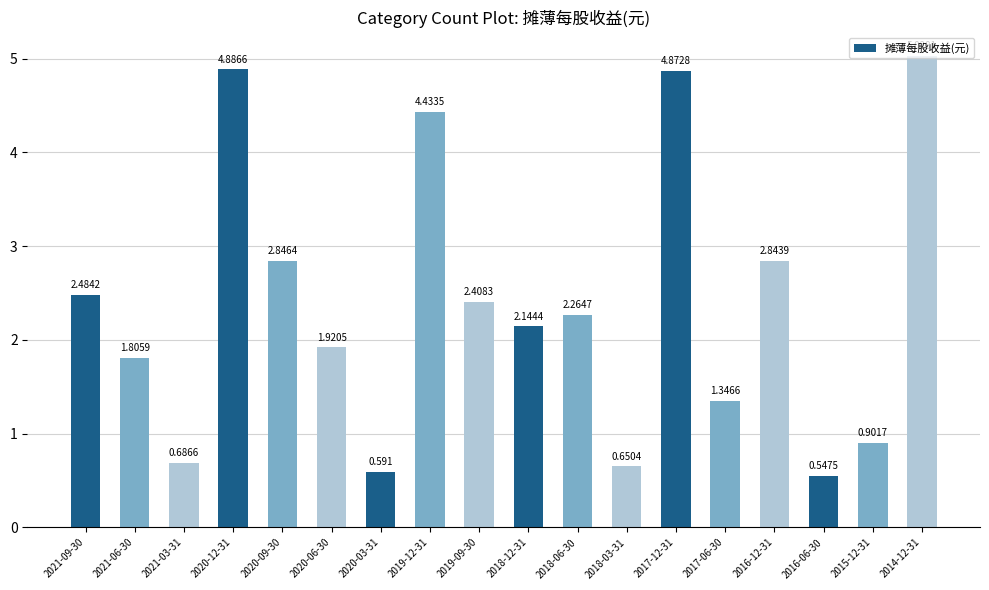

What is the maximum value shown in the chart?

5.0